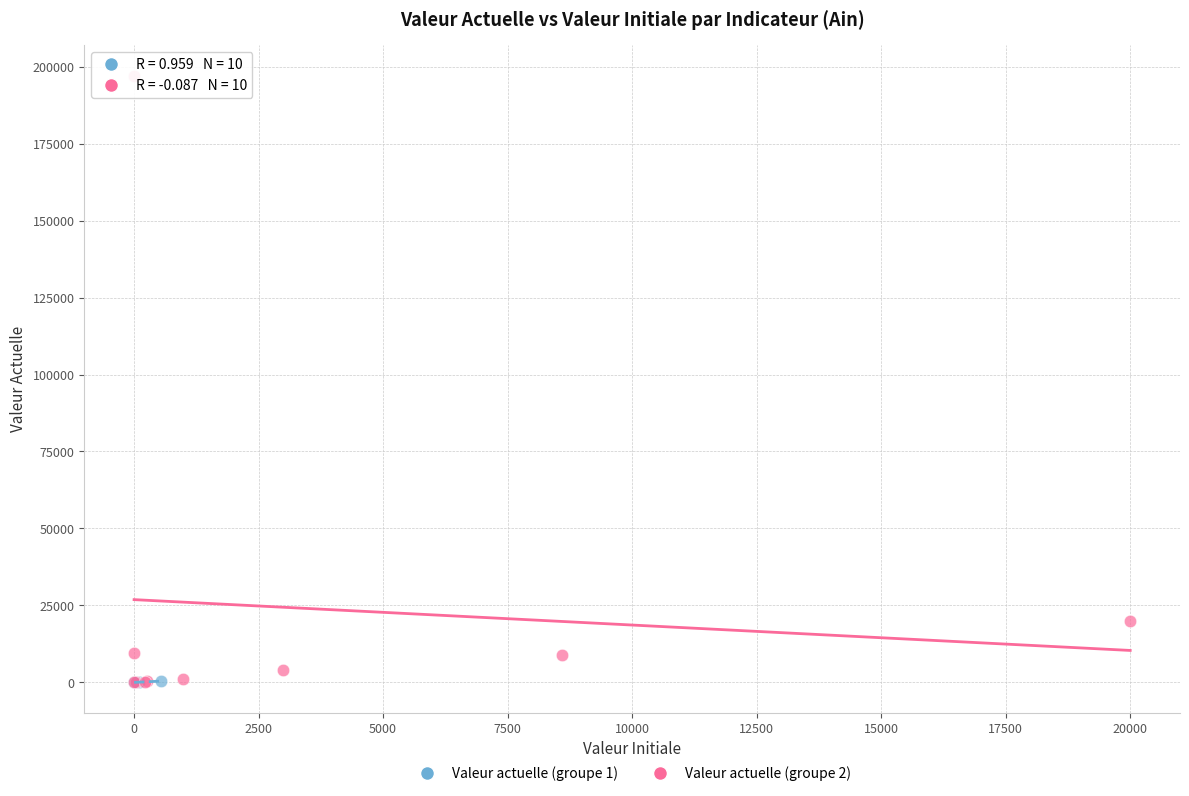

Which series has the widest spread of Y values?

Valeur actuelle (groupe 2)